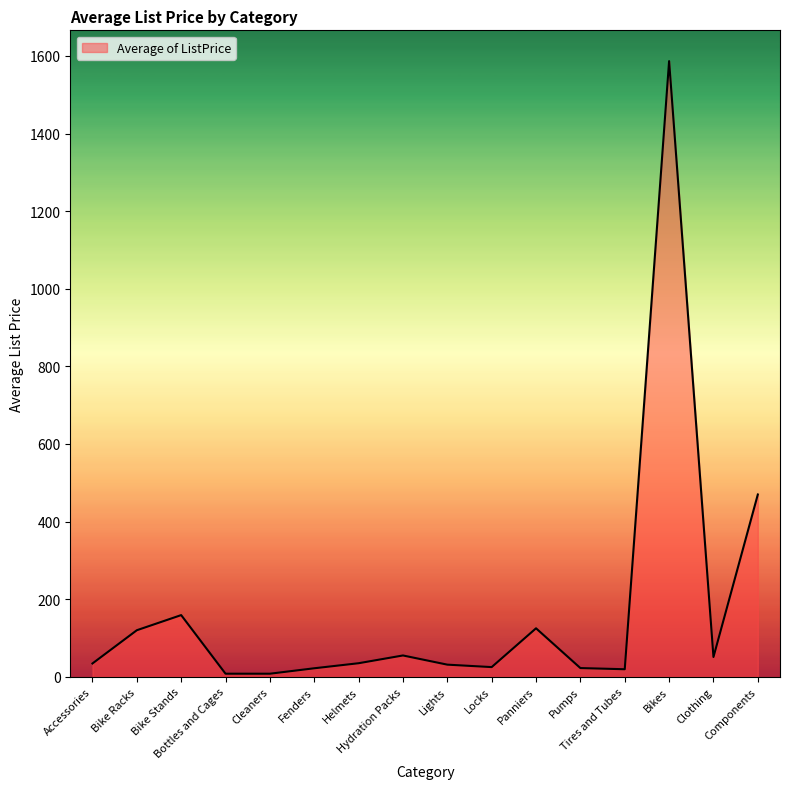

How many interior local valleys (lower than both neighbors) does the data have?

4